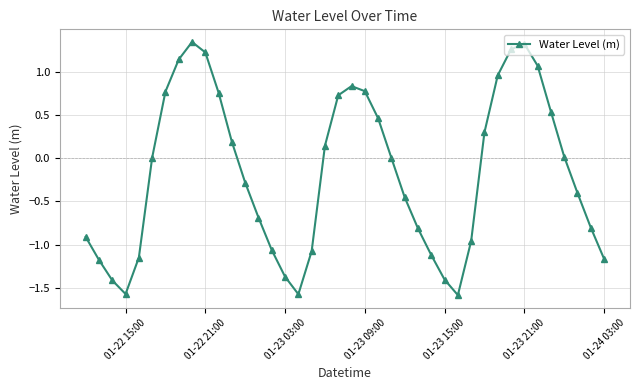

What is the difference between the maximum and minimum values?

2.9